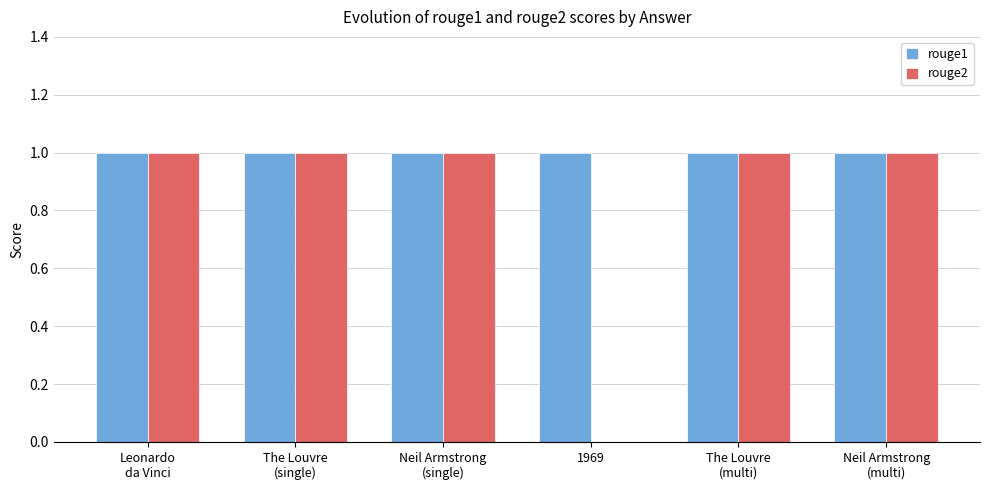

How many groups of bars are there?

6